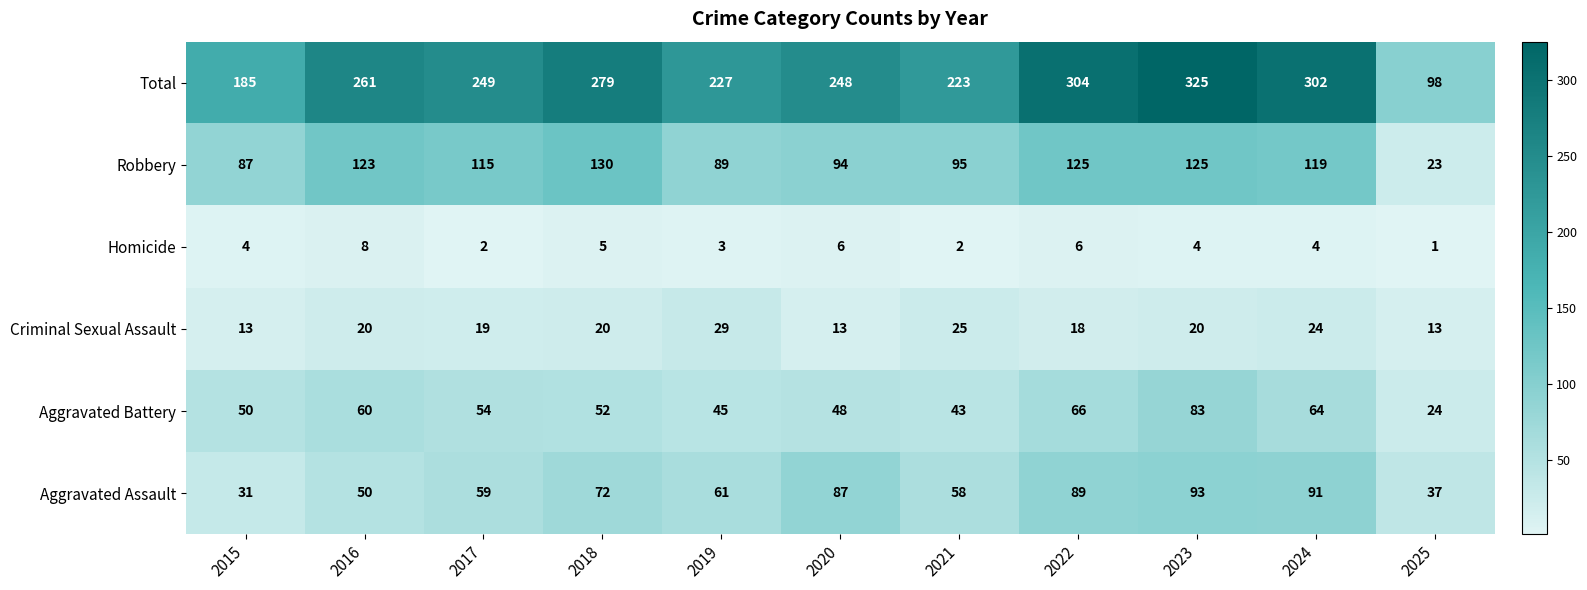

What is the difference between the highest and lowest values at 2022?

298